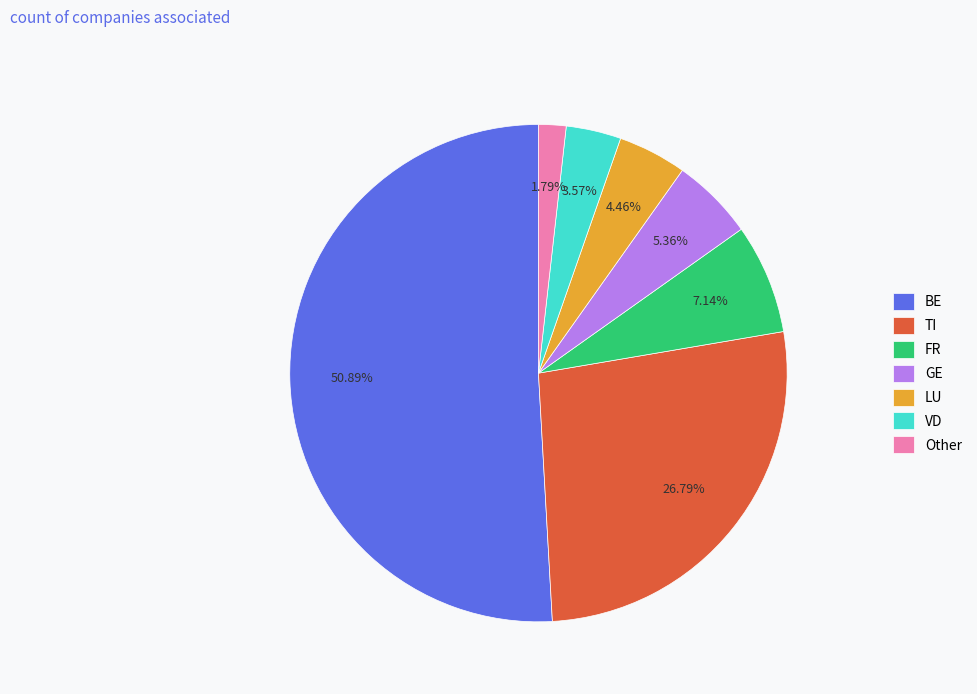

To the nearest percent, what is the difference between the largest and smallest slice percentages?

49%